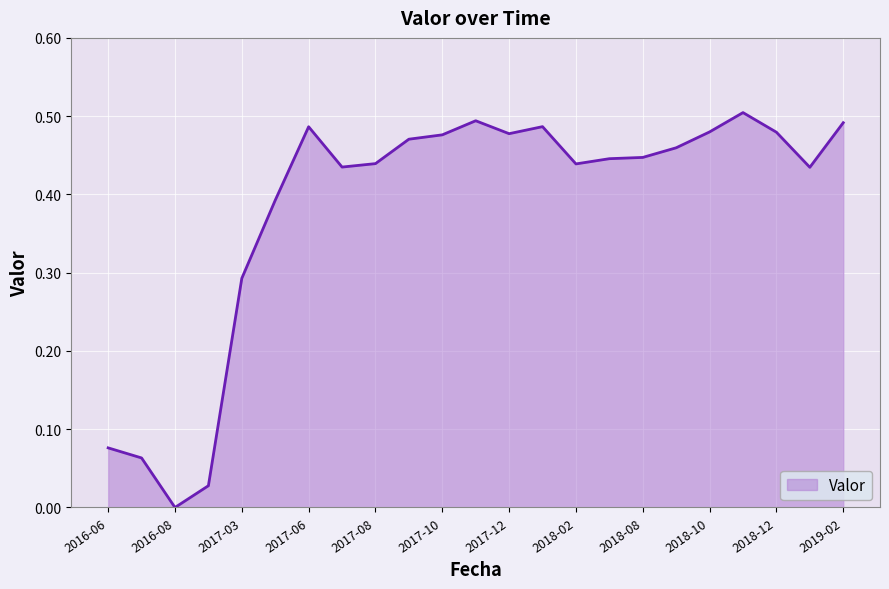

What is the sum of all values?

8.8